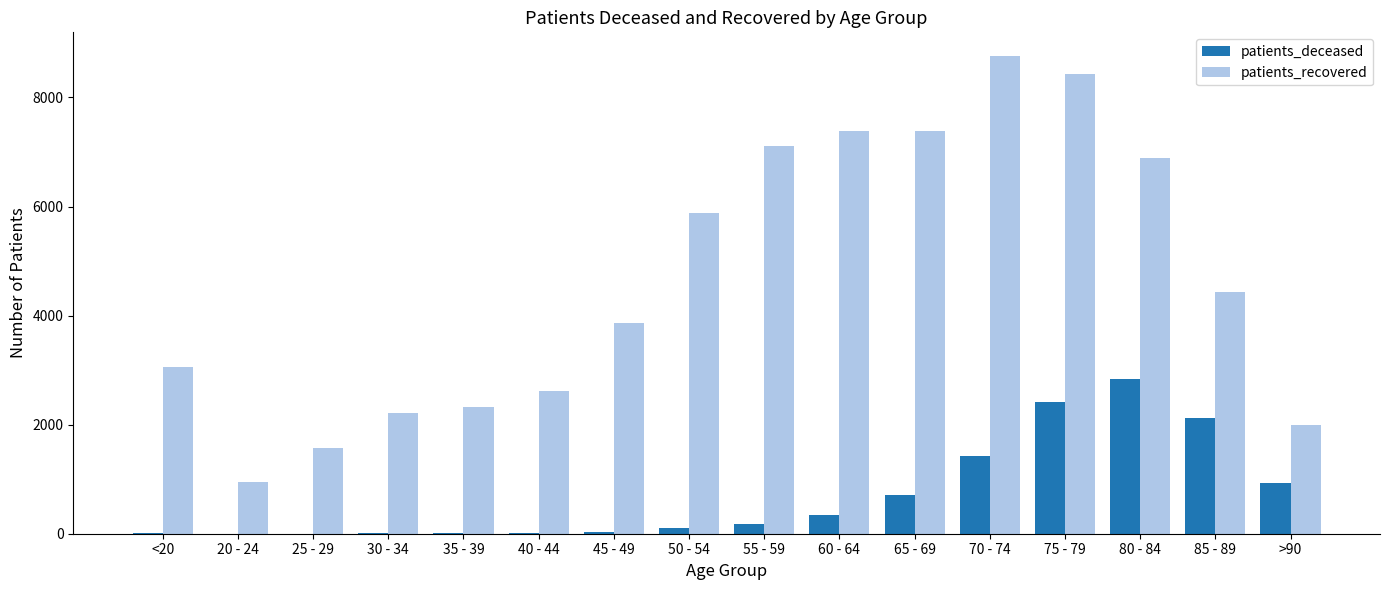

Which category has the highest value across all series?

70 - 74